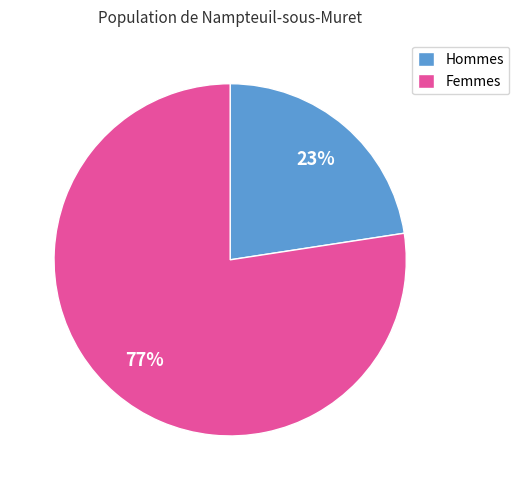

Count the number of slices in the pie.

2